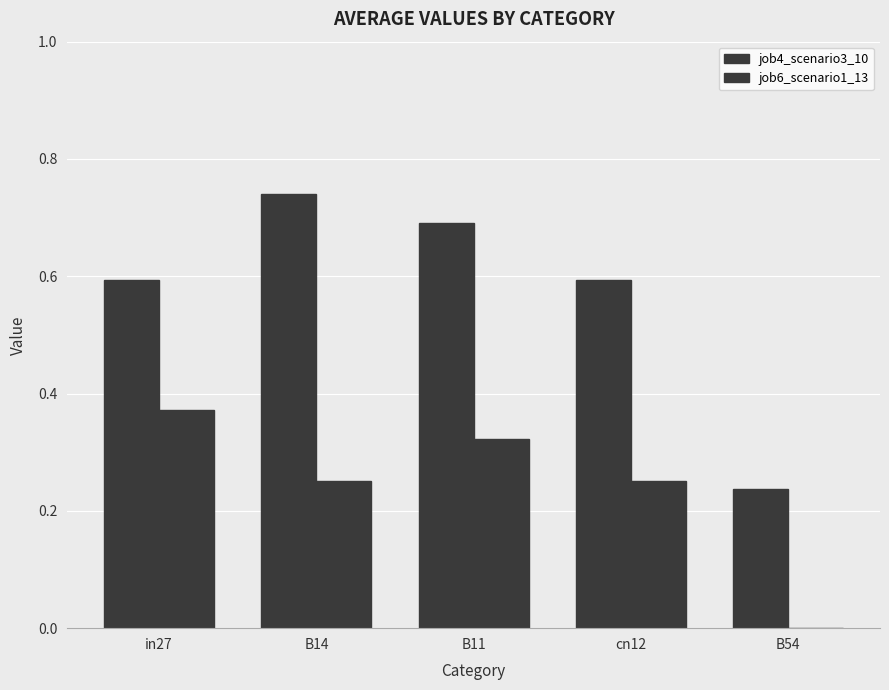

What value does the job4_scenario3_10 series have at B54?

0.2